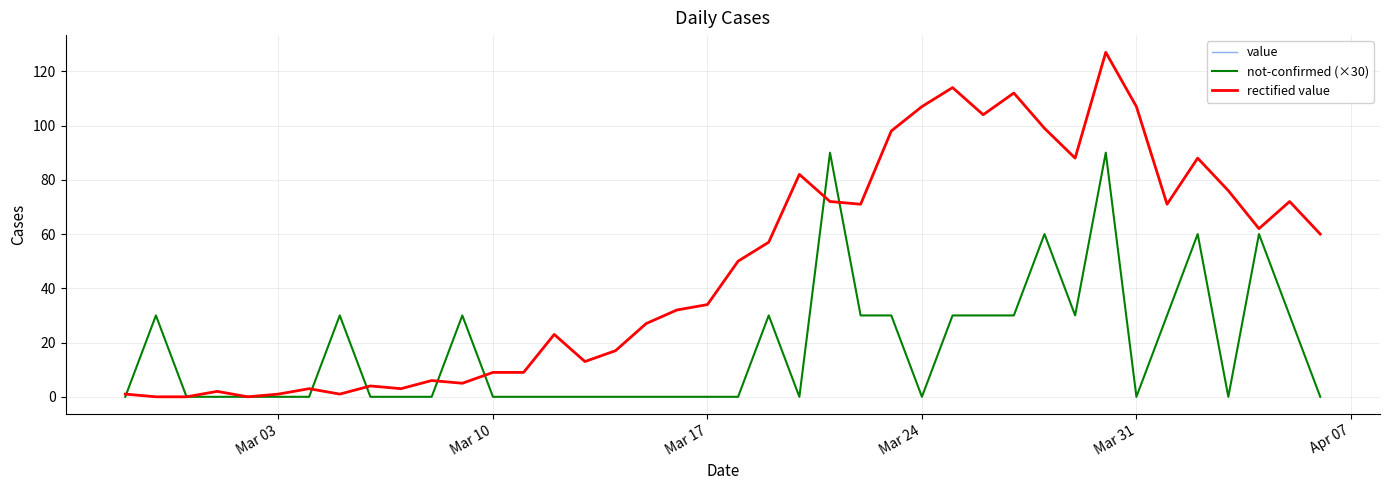

Is this an area chart (filled region under the line)?

No